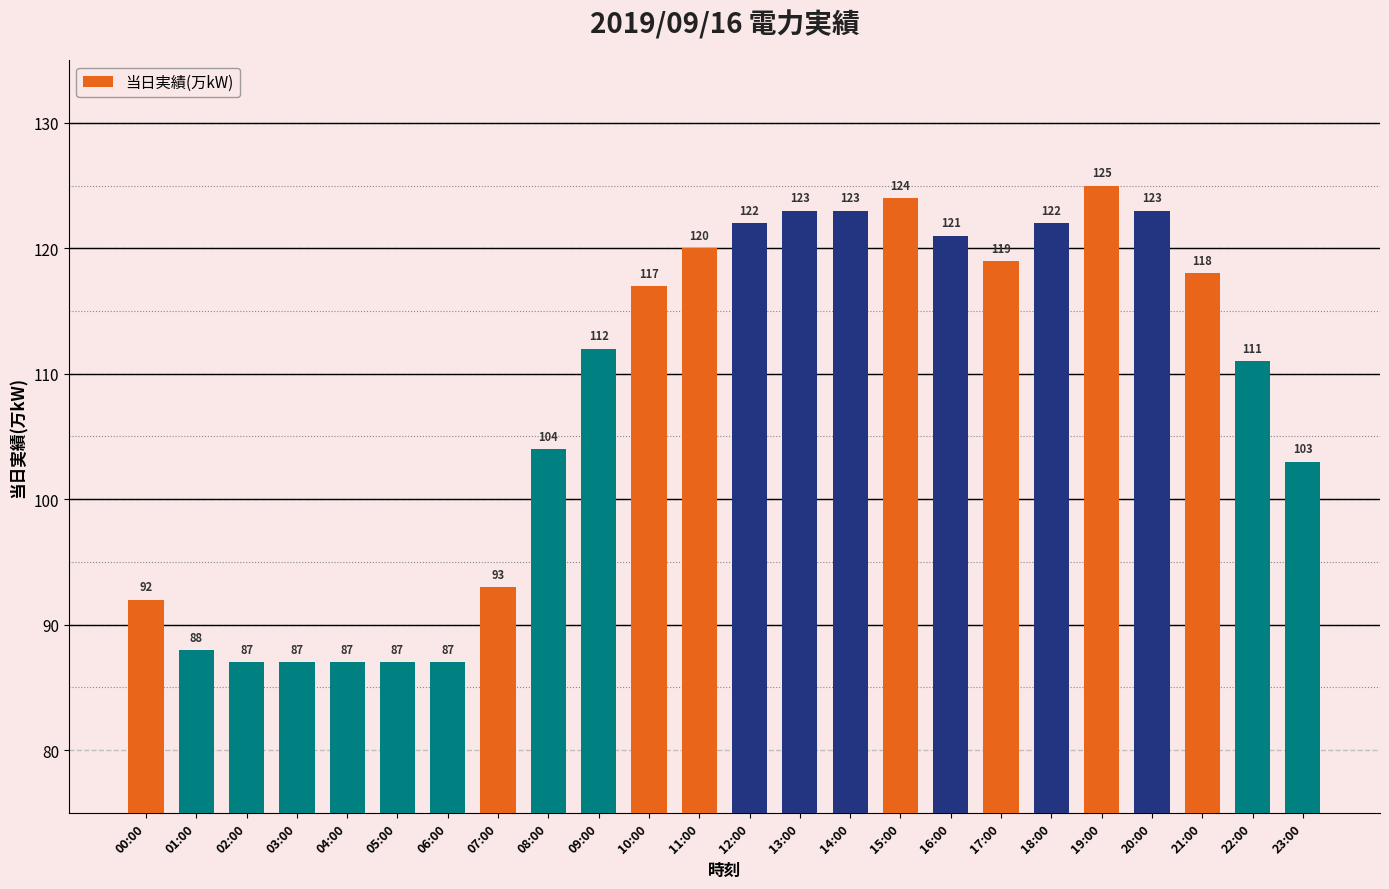

What is the sum of all values?

2595